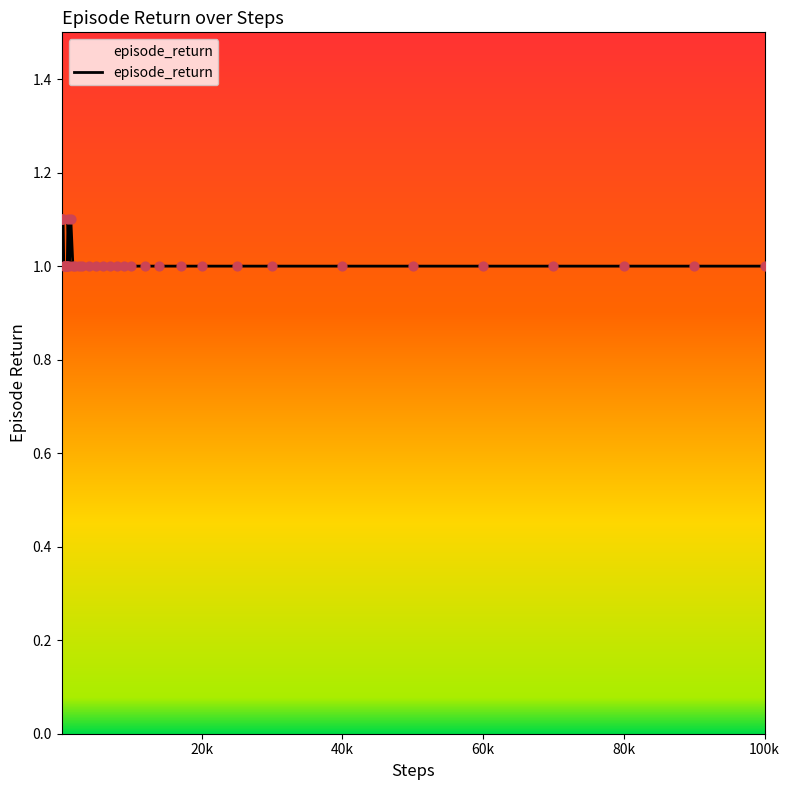

What is the smallest value displayed?

1.0